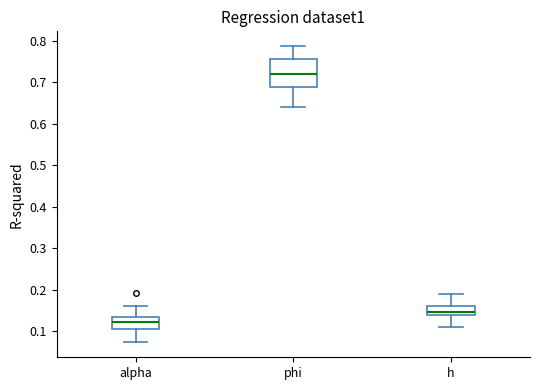

Which box's median line is the lowest?

alpha